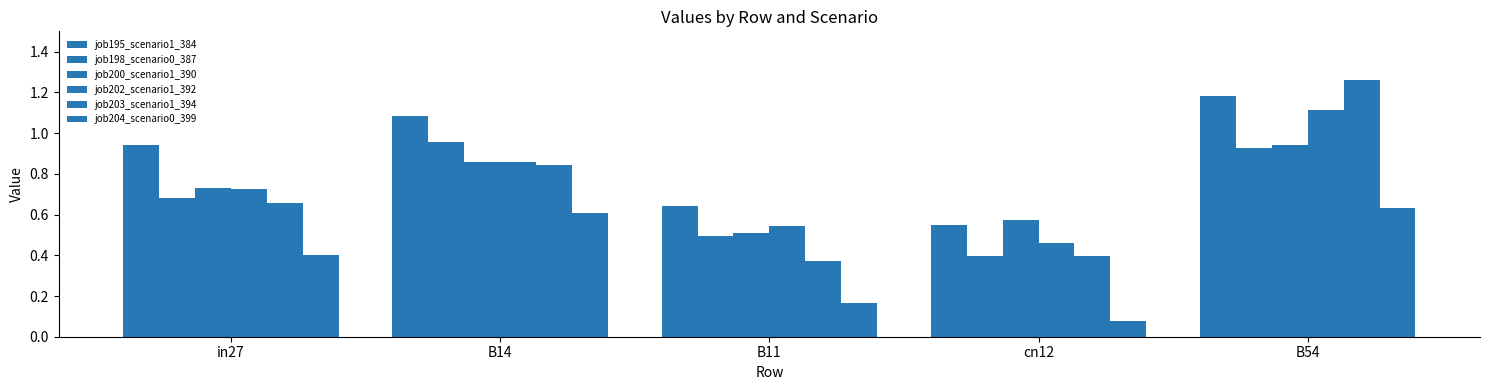

Are the bars grouped side by side (vs. stacked)?

Yes